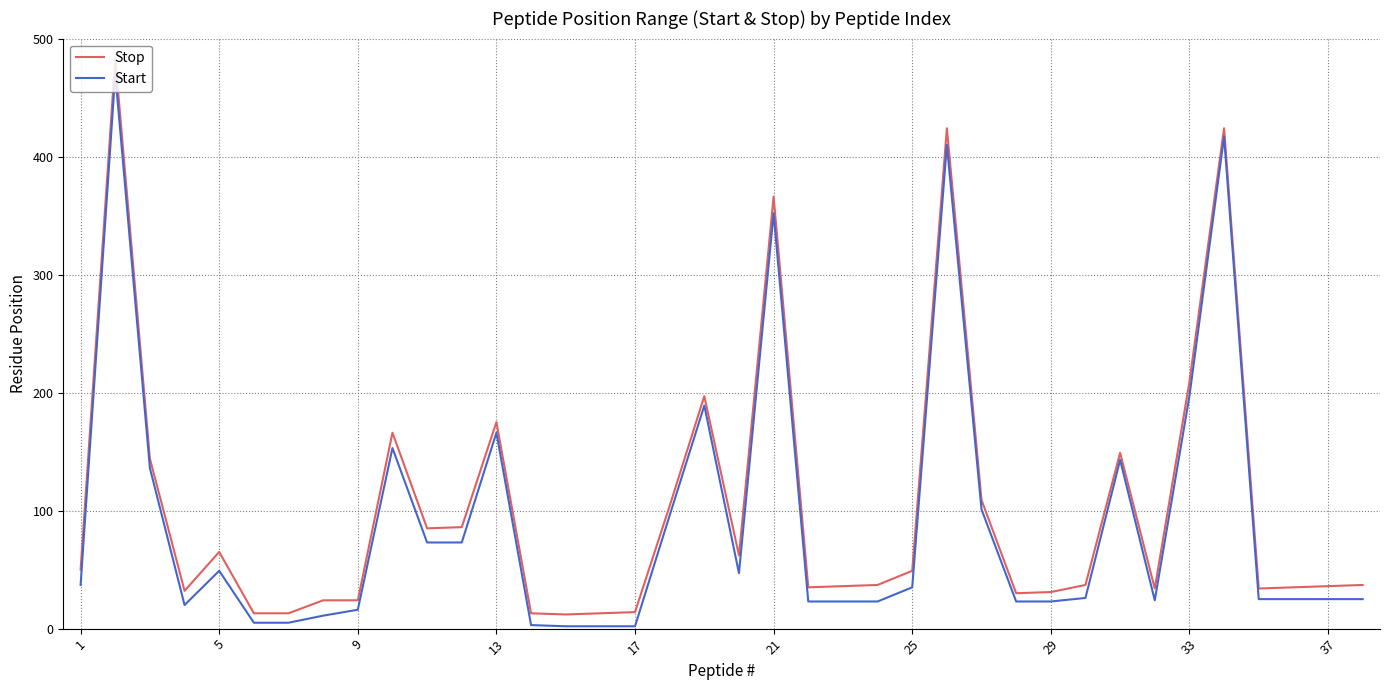

Which series has the widest spread of values?

Stop